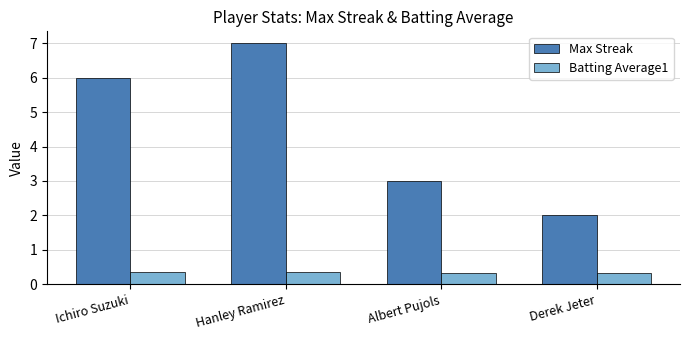

True or false: Max Streak has a value of 2.5 at Ichiro Suzuki.

False